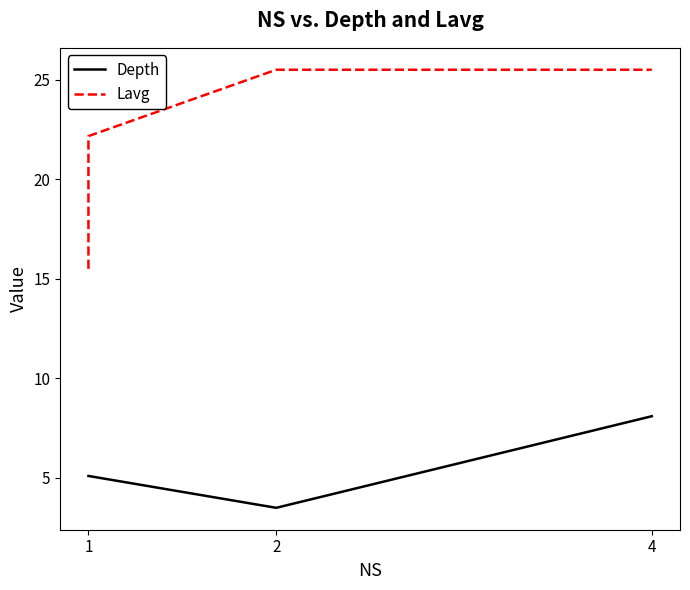

Does the chart have visible grid lines?

No